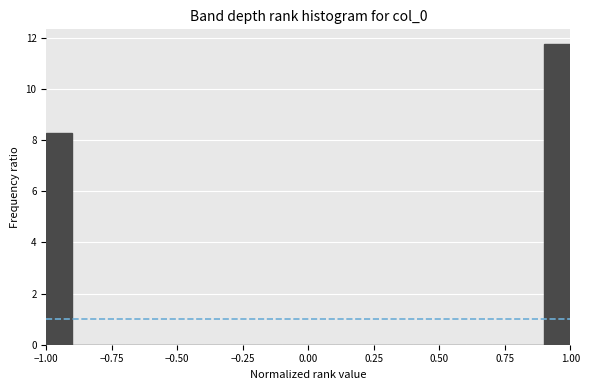

Around what value on the x-axis is the tallest bar? Give the approximate position of its centre, as read against the axis.

0.95